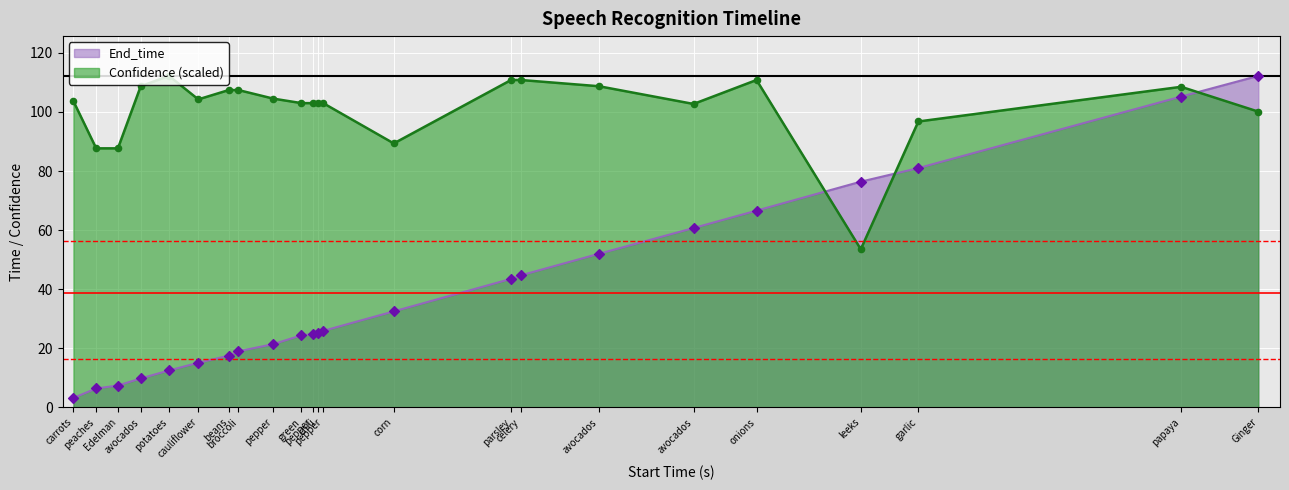

Which series contains the highest Y value?

End_time